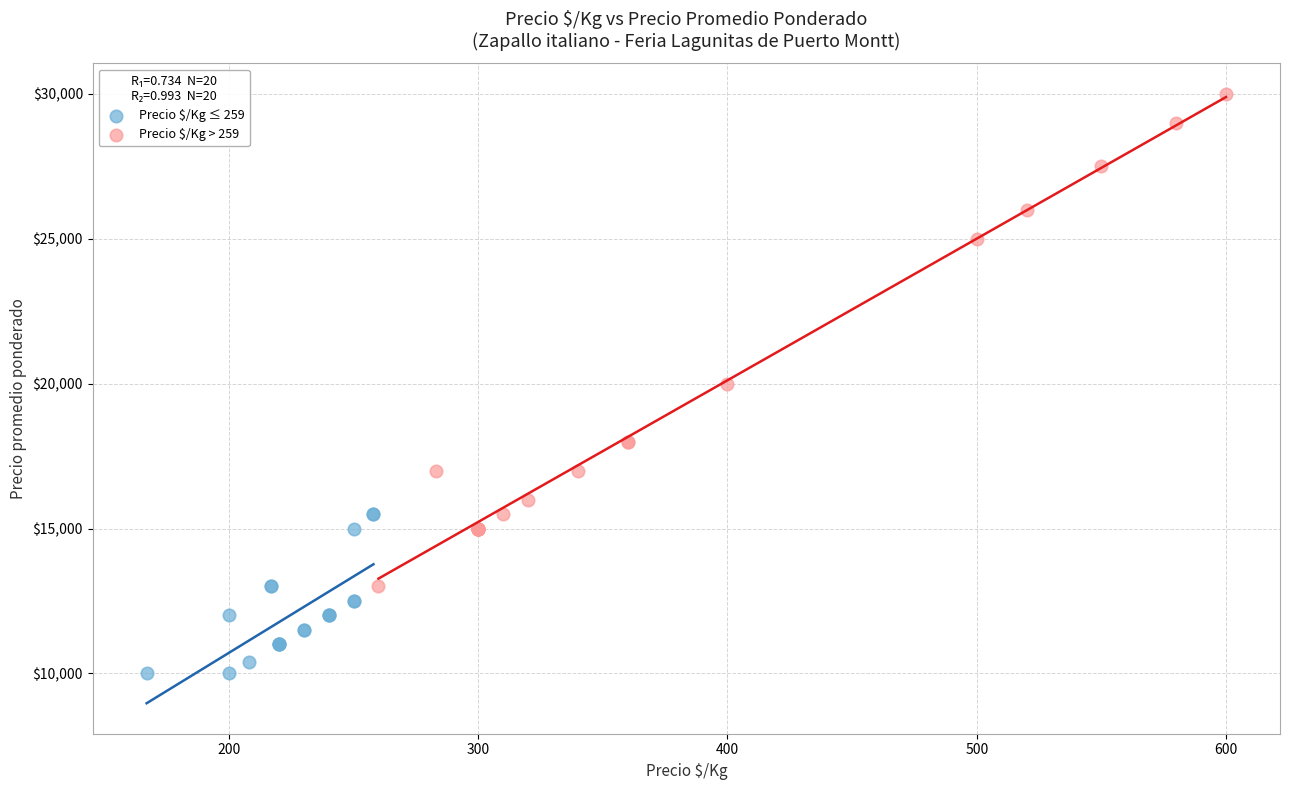

Which series contains the highest Y value?

Precio $/Kg > 259